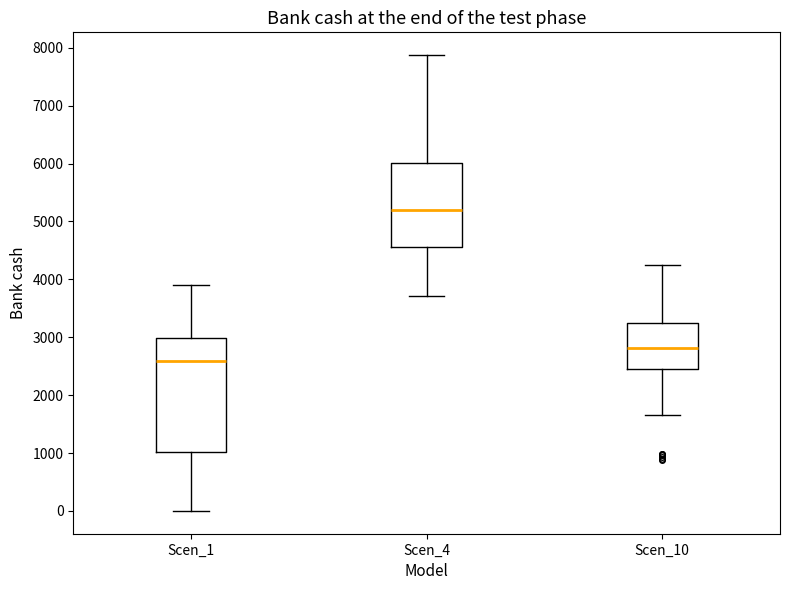

Which box has the highest median line?

Scen_4